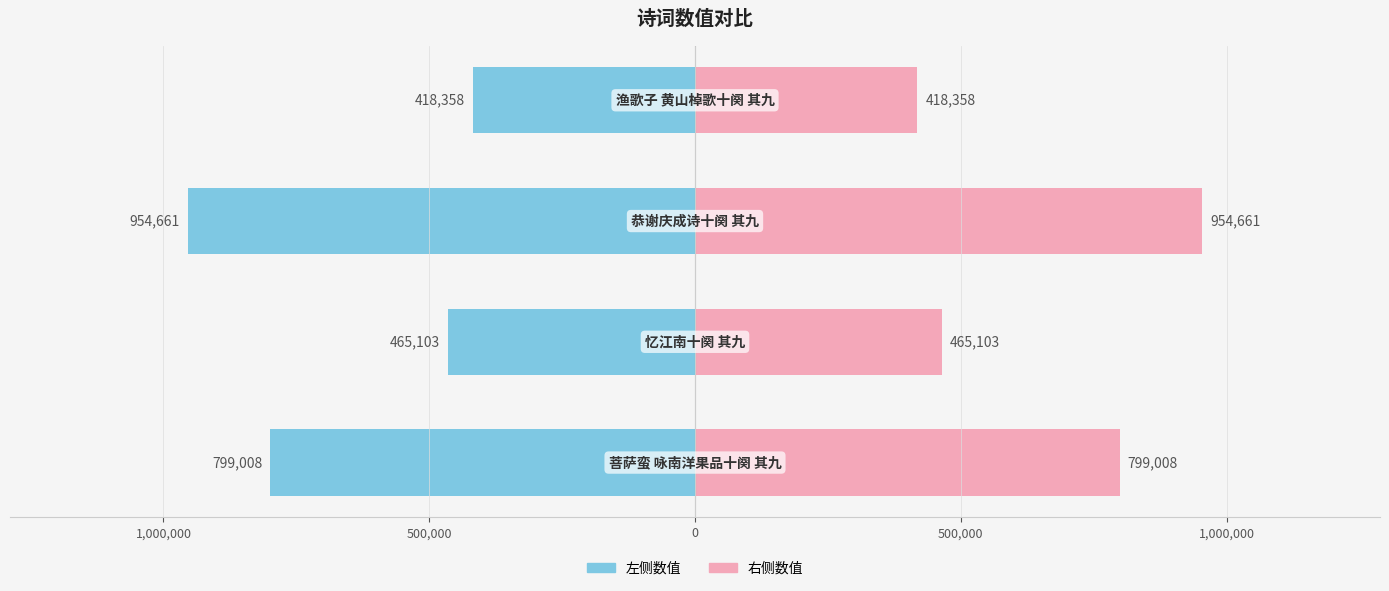

Which series has the largest total across all categories?

right_series